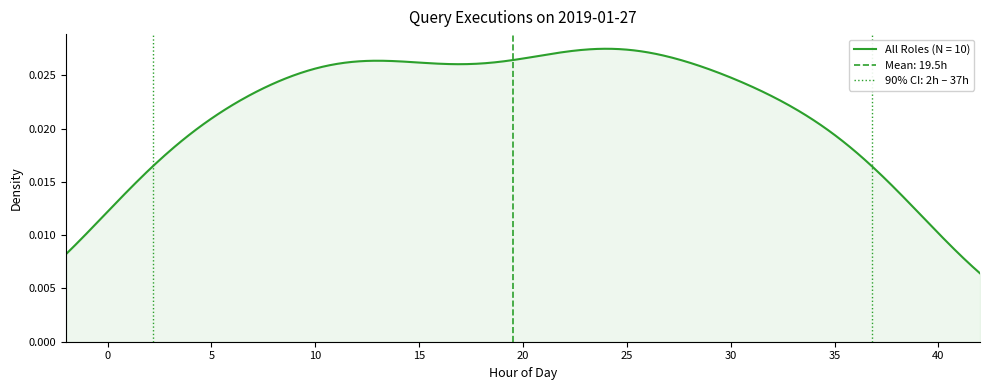

Where is the first local maximum?

12